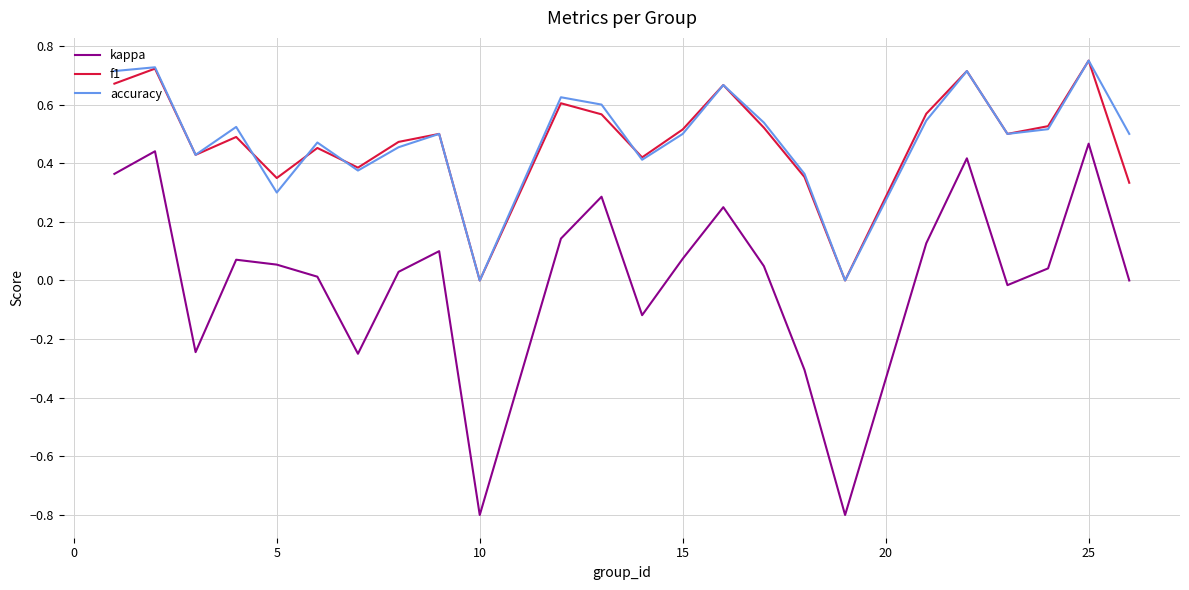

True or false: f1 and kappa cross at least once.

False